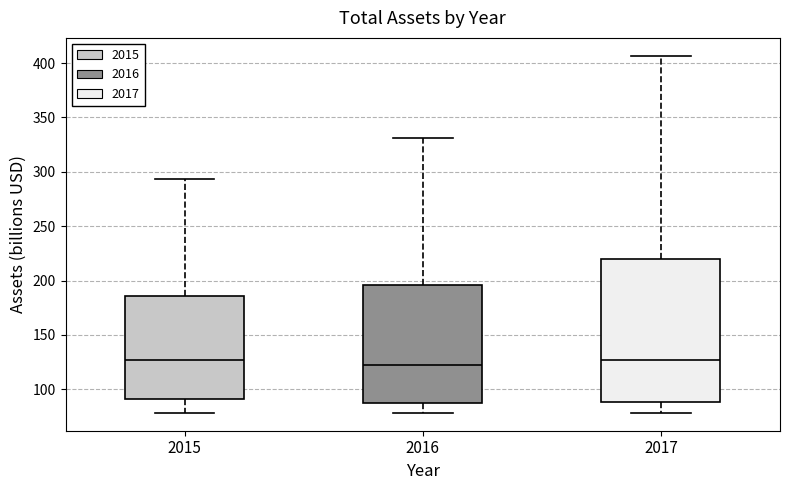

Where is the upper edge of the box at x = 2016 on the y-axis? The values are not printed on the chart, so give them approximately, as read against the axis.

195